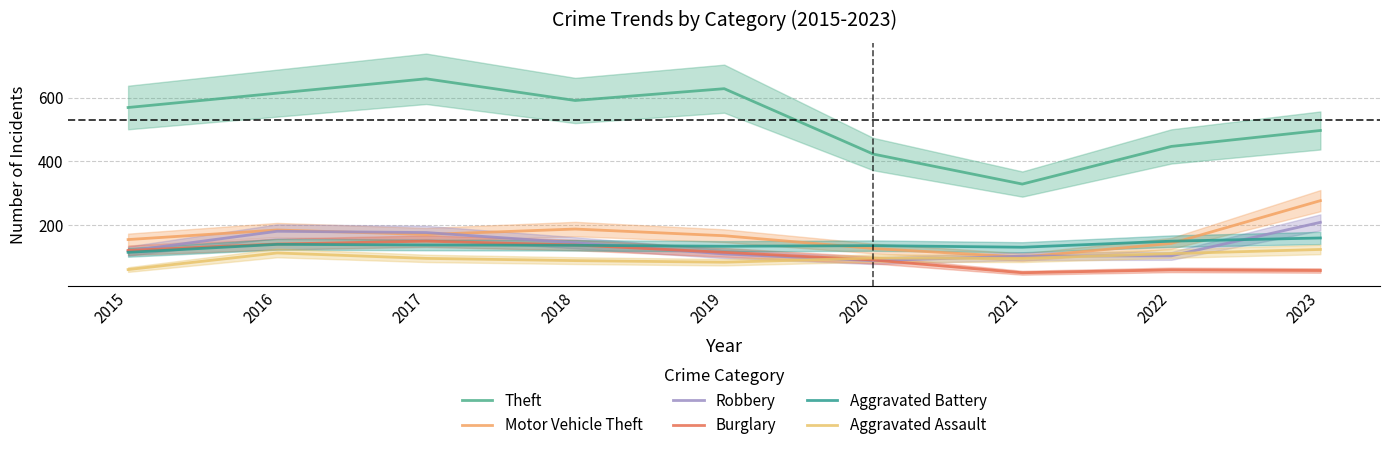

The value of Aggravated Battery at 2016 is 57. True or false?

False